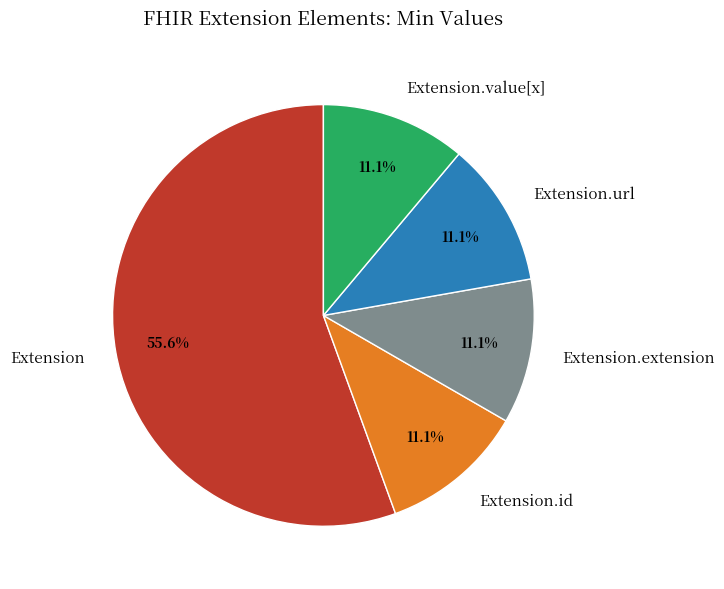

Which slice represents more than half of the pie?

Extension